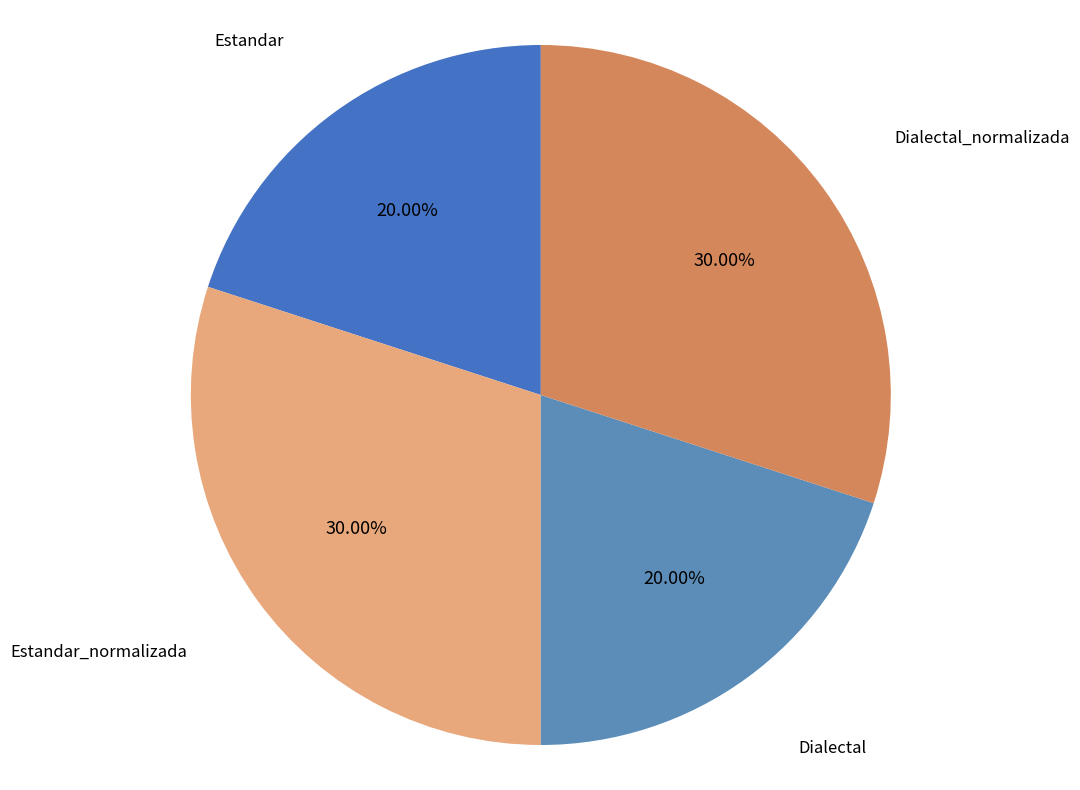

What is the ratio of the value at Dialectal to the value at Estandar_normalizada?

0.7